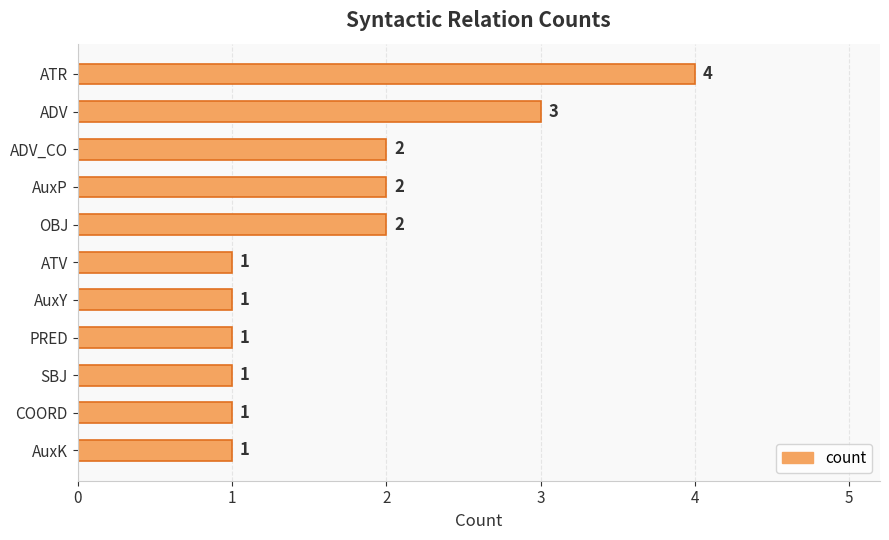

Does the chart contain stacked bars?

No